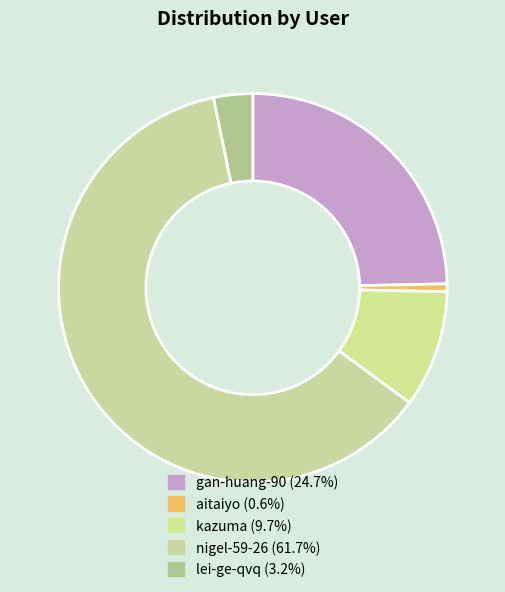

Which slice is the largest?

nigel-59-26